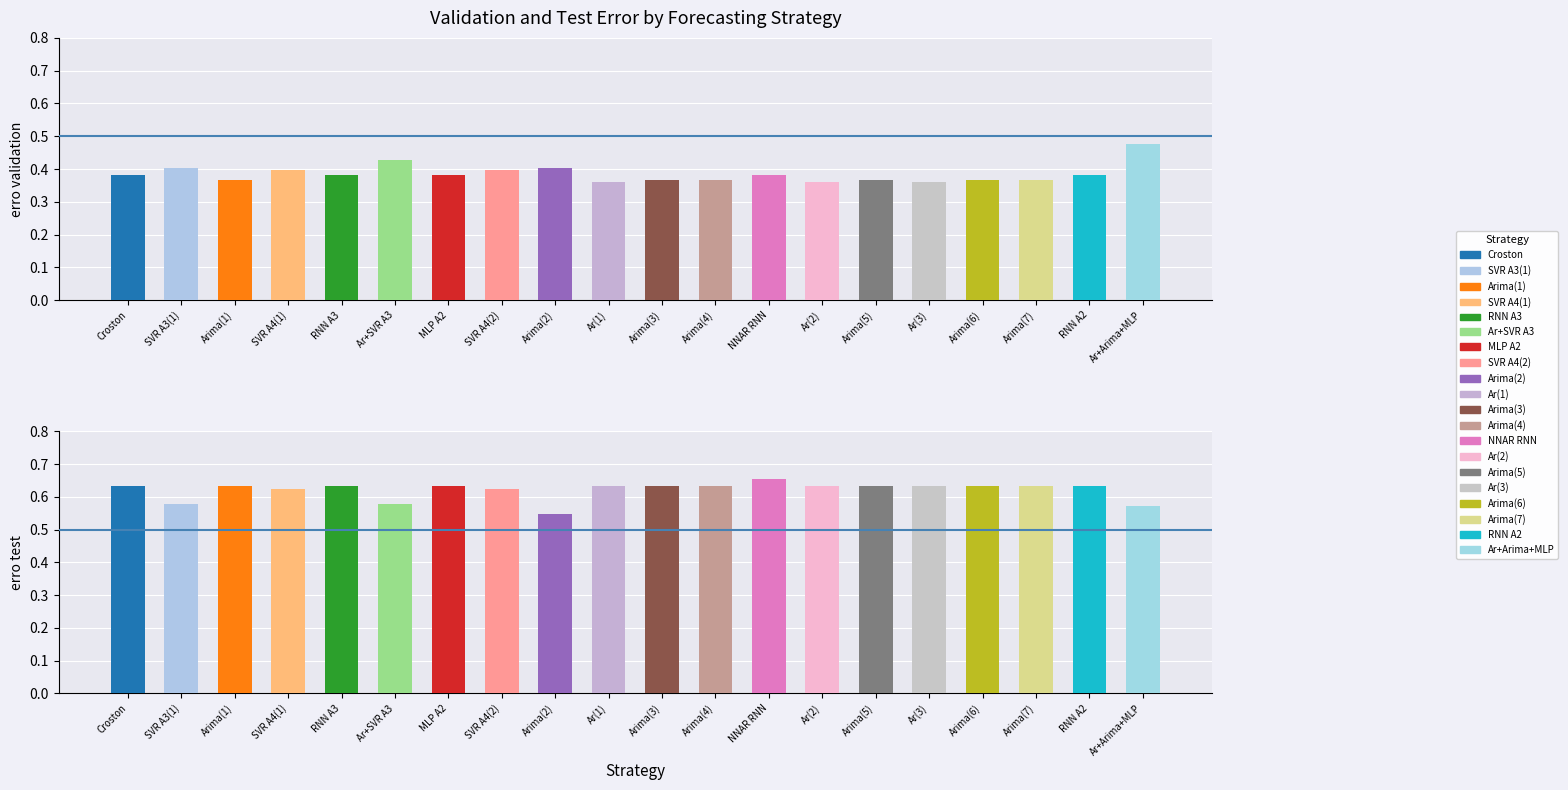

Which has a higher value, RNN A2 or Arima(7)?

RNN A2